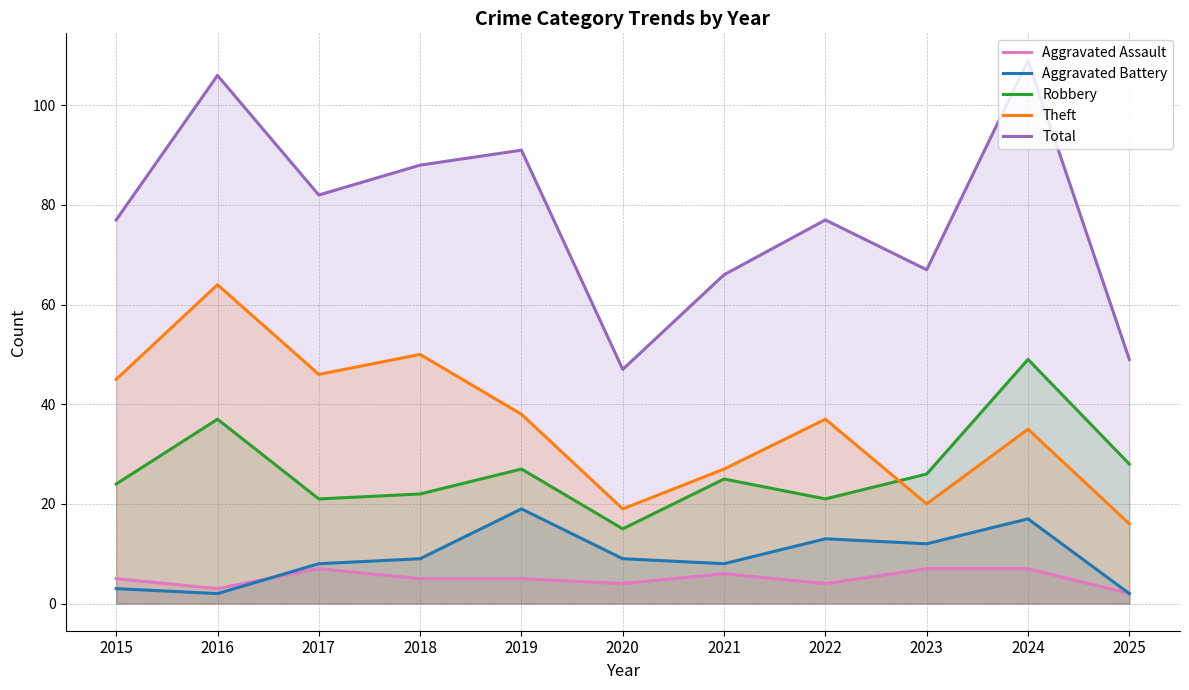

Which series has the largest range (max minus min)?

Total